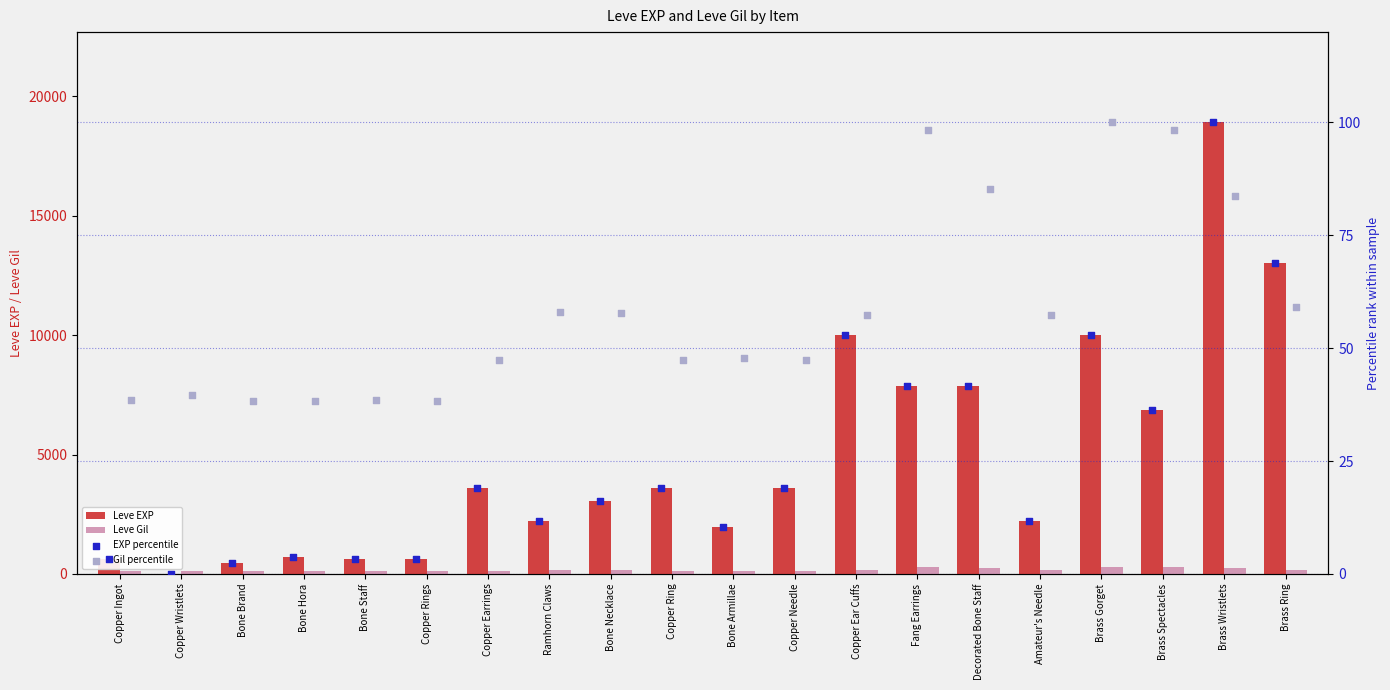

Which series contains the highest Y value?

Leve EXP